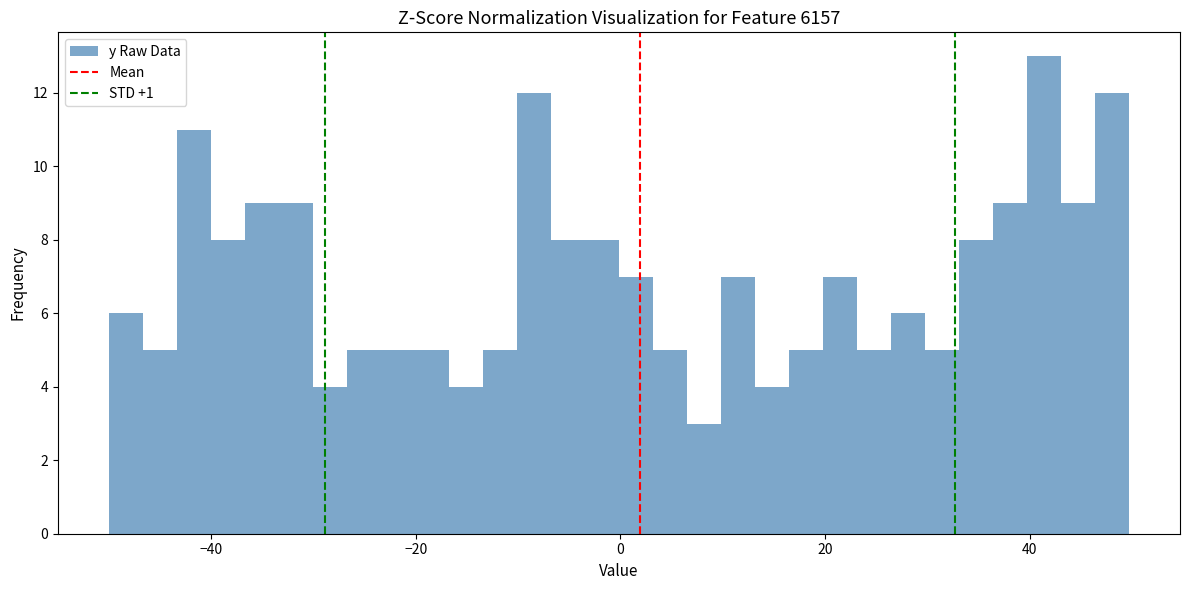

Read against the x-axis, roughly where is the centre of the tallest bar?

42